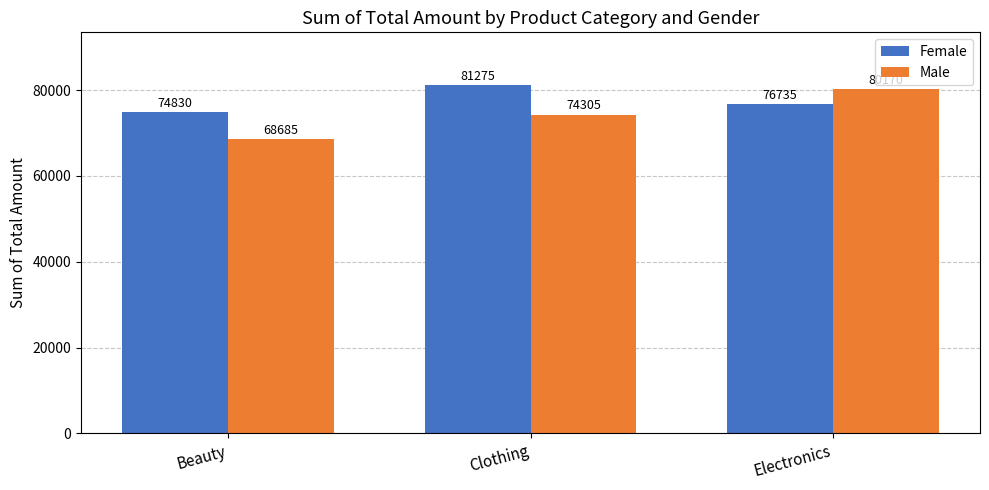

What is the label of the 2nd bar from the left?

Clothing